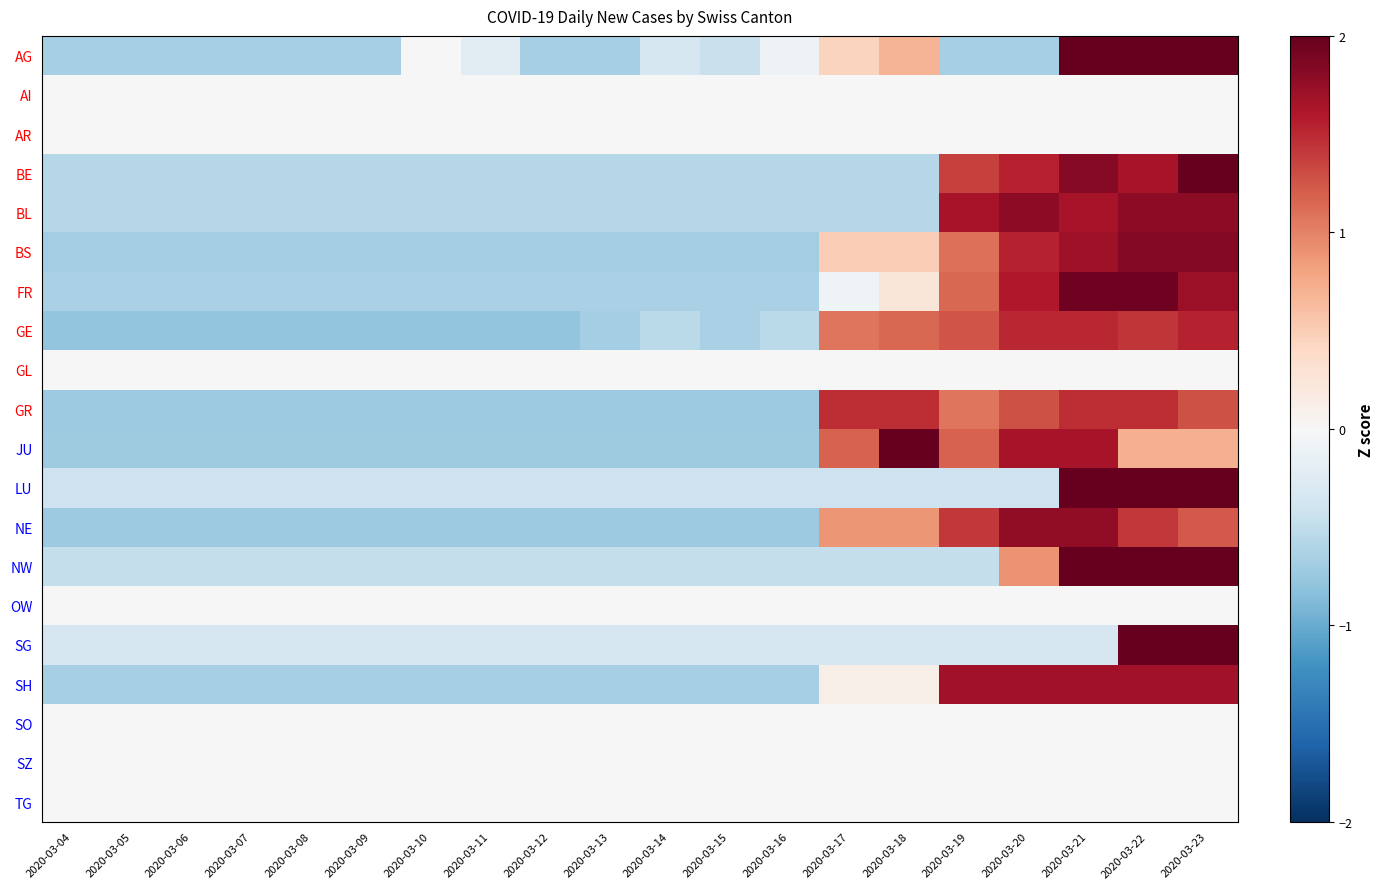

List the series in order of their peak value, lowest first.

AI, AR, GL, OW, SO, SZ, TG, GR, GE, SH, NE, BL, BS, FR, JU, BE, NW, AG, LU, SG